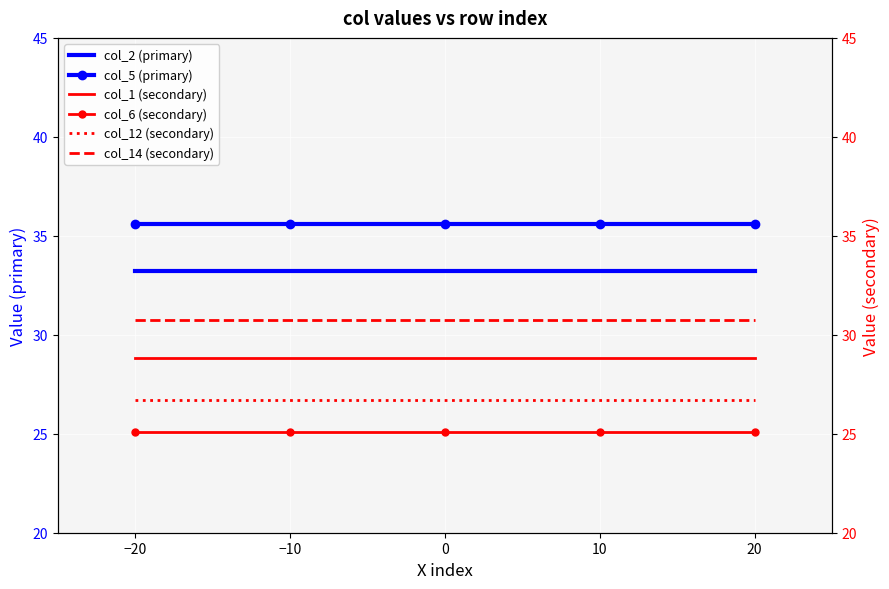

True or false: col_12 has a value of 26.7 at 0.

True